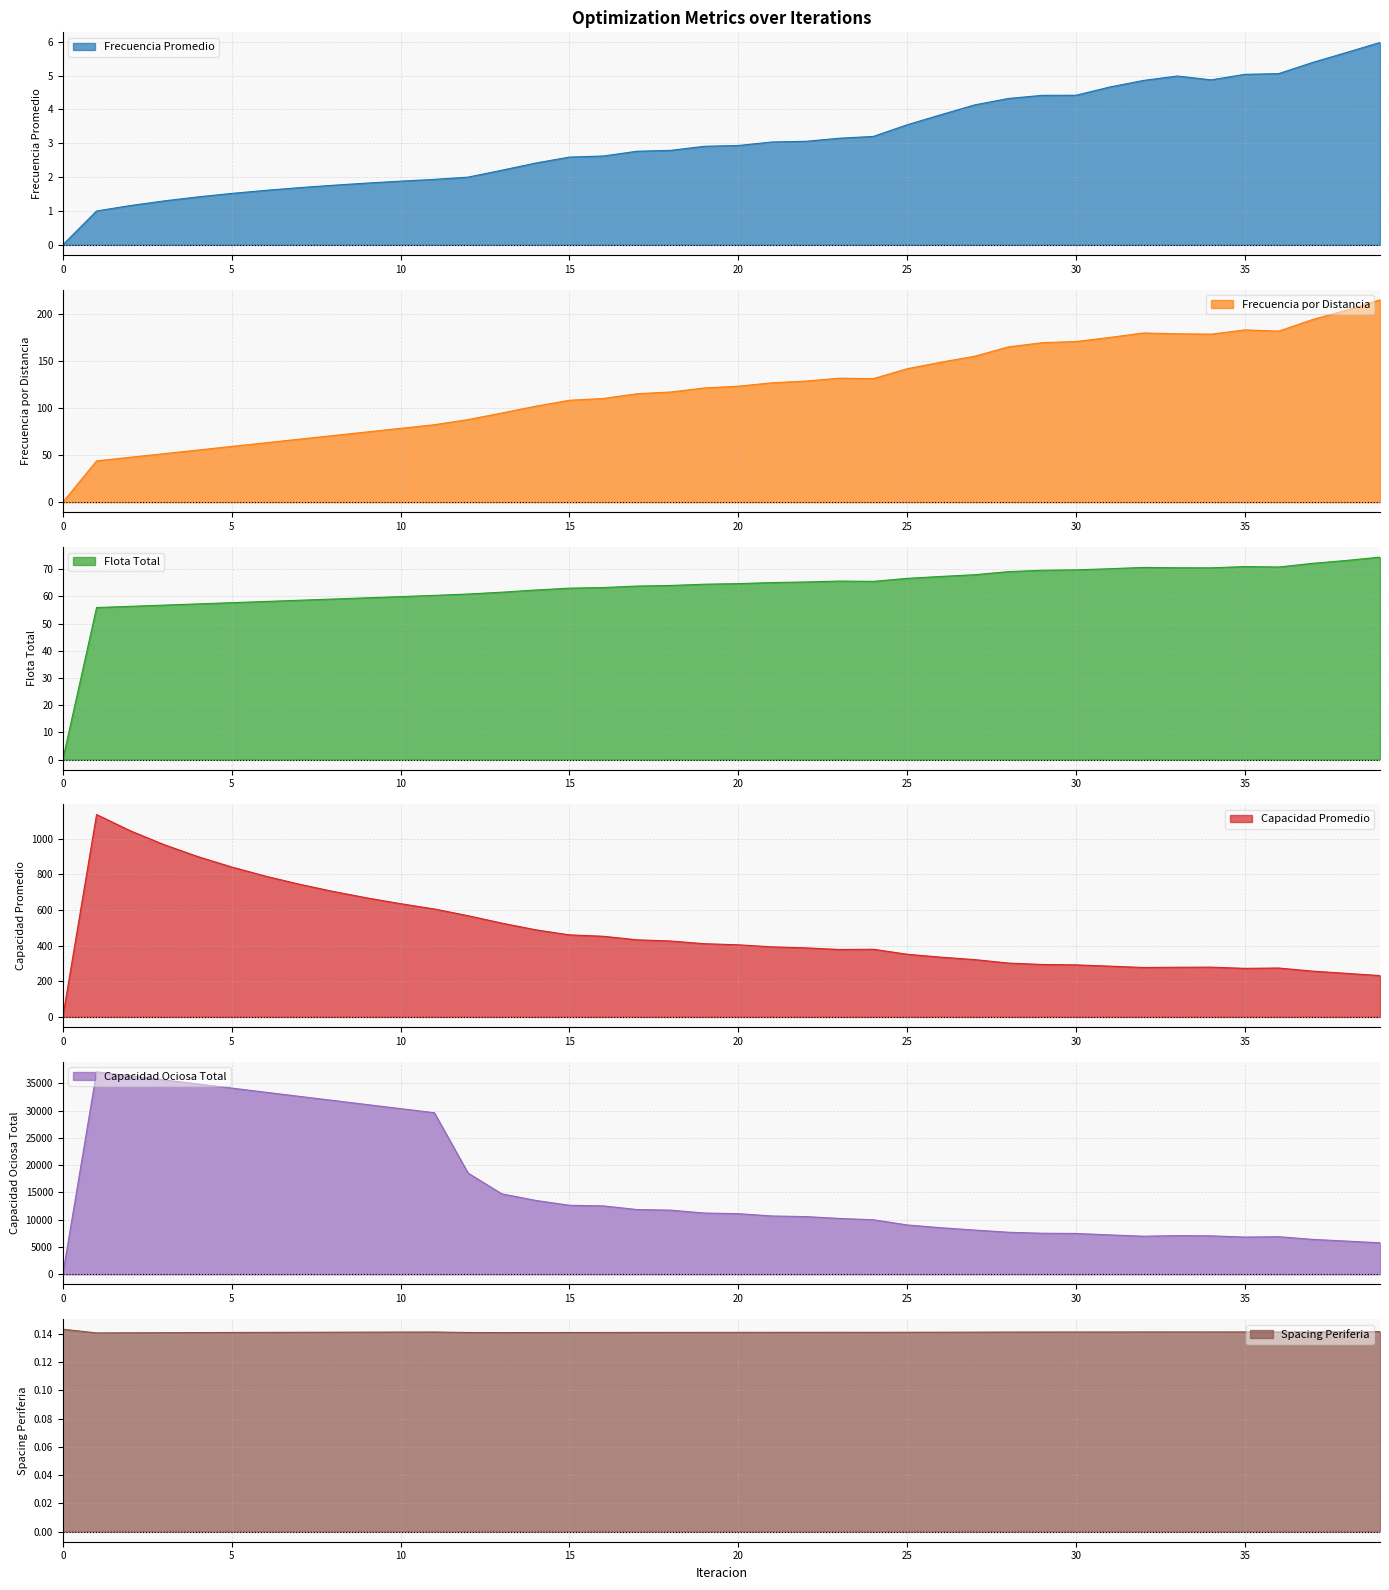

Reading right to left, what are all the values shown in this chart?

Frecuencia Promedio: 39=6.0	38=5.7	37=5.4	36=5.1	35=5.0	34=4.9	33=5.0	32=4.9	31=4.7	30=4.4	29=4.4	28=4.3	27=4.1	26=3.8	25=3.5	24=3.2	23=3.1	22=3.1	21=3.0	20=2.9	19=2.9	18=2.8	17=2.8	16=2.6	15=2.6	14=2.4	13=2.2	12=2.0	11=1.9	10=1.9	9=1.8	8=1.8	7=1.7	6=1.6	5=1.5	4=1.4	3=1.3	2=1.2	1=1.0	0=0.0
Frecuencia por Distancia: 39=215.5	38=204.4	37=194.5	36=182.1	35=183.5	34=179.0	33=179.3	32=180.2	31=175.4	30=171.1	29=169.9	28=165.4	27=155.4	26=149.1	25=142.1	24=131.6	23=132.1	22=129.0	21=127.2	20=123.5	19=121.7	18=117.3	17=115.5	16=110.4	15=108.6	14=102.2	13=95.0	12=88.0	11=82.5	10=78.7	9=74.8	8=71.0	7=67.1	6=63.2	5=59.4	4=55.5	3=51.7	2=47.9	1=44.0	0=0.0
Flota Total: 39=74.4	38=73.2	37=72.1	36=70.8	35=71.0	34=70.5	33=70.5	32=70.7	31=70.2	30=69.8	29=69.6	28=69.1	27=68.0	26=67.3	25=66.6	24=65.5	23=65.6	22=65.3	21=65.1	20=64.7	19=64.5	18=64.0	17=63.8	16=63.2	15=63.0	14=62.3	13=61.5	12=60.9	11=60.4	10=59.9	9=59.5	8=59.0	7=58.6	6=58.1	5=57.7	4=57.2	3=56.8	2=56.3	1=55.9	0=0.0
Capacidad Promedio: 39=232.1	38=244.7	37=257.2	36=274.6	35=272.6	34=279.5	33=278.9	32=277.6	31=285.1	30=292.3	29=294.5	28=302.4	27=321.8	26=335.5	25=351.9	24=380.1	23=378.7	22=387.8	21=393.3	20=405.0	19=411.1	18=426.2	17=433.1	16=453.0	15=460.8	14=489.3	13=526.7	12=568.4	11=606.3	10=635.9	9=668.7	8=705.0	7=745.4	6=790.8	5=842.0	4=900.4	3=967.5	2=1045.3	1=1136.8	0=0.0
Capacidad Ociosa Total: 39=5763.6	38=6079.2	37=6394.3	36=6880.6	35=6814.9	34=7038.1	33=7079.1	32=6972.4	31=7214.9	30=7473.5	29=7513.8	28=7699.3	27=8100.6	26=8524.8	25=9039.8	24=9985.0	23=10229.8	22=10566.4	21=10681.0	20=11102.2	19=11216.3	18=11748.2	17=11860.9	16=12529.1	15=12638.7	14=13534.5	13=14731.1	12=18543.0	11=29605.6	10=30348.4	9=31097.5	8=31850.2	7=32604.3	6=33358.6	5=34111.9	4=34862.9	3=35610.2	2=36352.0	1=37086.0	0=0.0
Spacing Periferia: 39=0.1	38=0.1	37=0.1	36=0.1	35=0.1	34=0.1	33=0.1	32=0.1	31=0.1	30=0.1	29=0.1	28=0.1	27=0.1	26=0.1	25=0.1	24=0.1	23=0.1	22=0.1	21=0.1	20=0.1	19=0.1	18=0.1	17=0.1	16=0.1	15=0.1	14=0.1	13=0.1	12=0.1	11=0.1	10=0.1	9=0.1	8=0.1	7=0.1	6=0.1	5=0.1	4=0.1	3=0.1	2=0.1	1=0.1	0=0.1